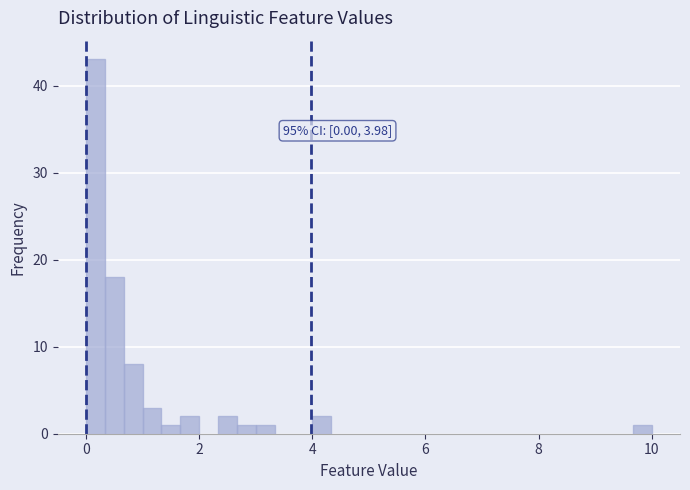

Read against the x-axis, roughly where is the centre of the tallest bar?

0.2